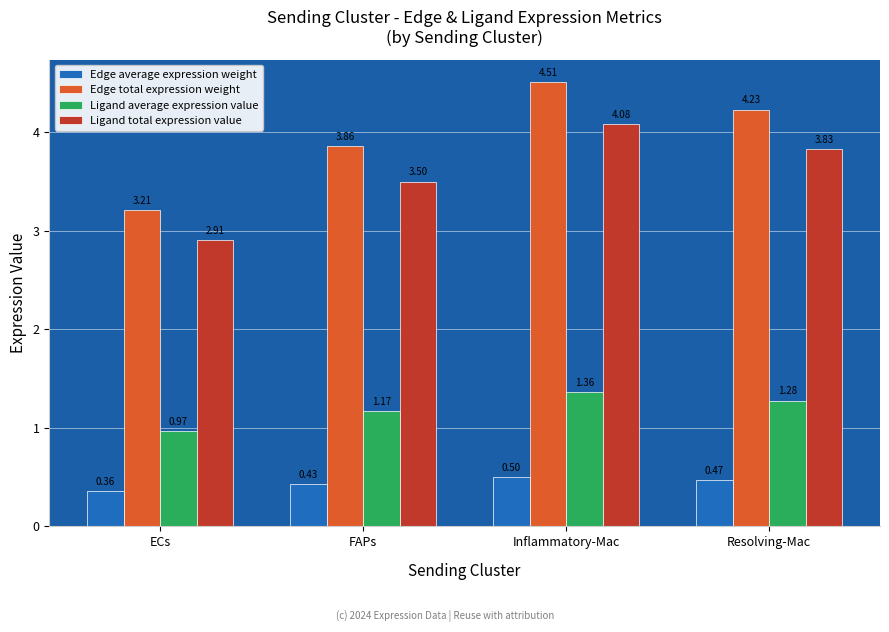

At which label is Ligand total expression value closest to 3?

ECs